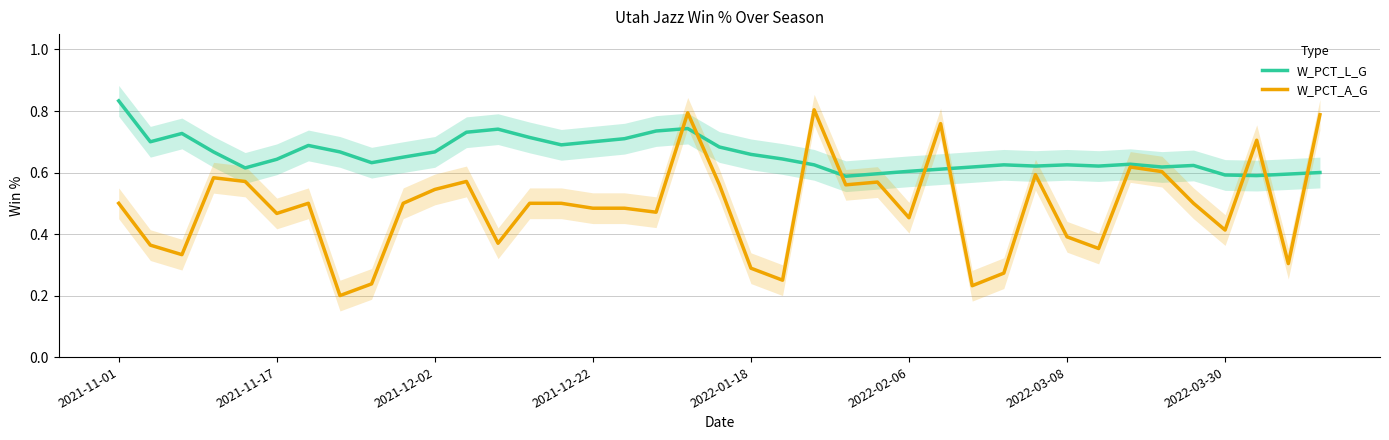

Reading left to right, transcribe all the data shown in this chart.

W_PCT_L_G: 0.8	0.7	0.7	0.7	0.6	0.6	0.7	0.7	0.6	0.7	0.7	0.7	0.7	0.7	0.7	0.7	0.7	0.7	0.7	0.7	0.7	0.6	0.6	0.6	0.6	0.6	0.6	0.6	0.6	0.6	0.6	0.6	0.6	0.6	0.6	0.6	0.6	0.6	0.6
W_PCT_A_G: 0.5	0.4	0.3	0.6	0.6	0.5	0.5	0.2	0.2	0.5	0.5	0.6	0.4	0.5	0.5	0.5	0.5	0.5	0.8	0.6	0.3	0.2	0.8	0.6	0.6	0.5	0.8	0.2	0.3	0.6	0.4	0.4	0.6	0.6	0.5	0.4	0.7	0.3	0.8